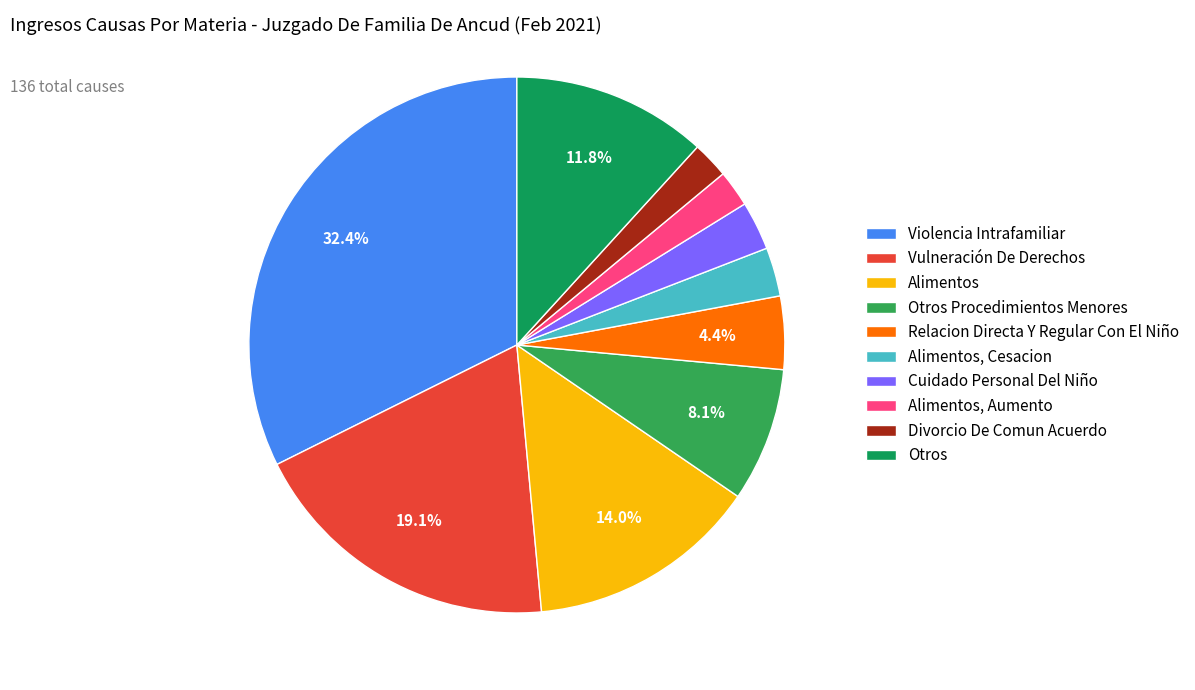

How many slices are in this pie chart?

10